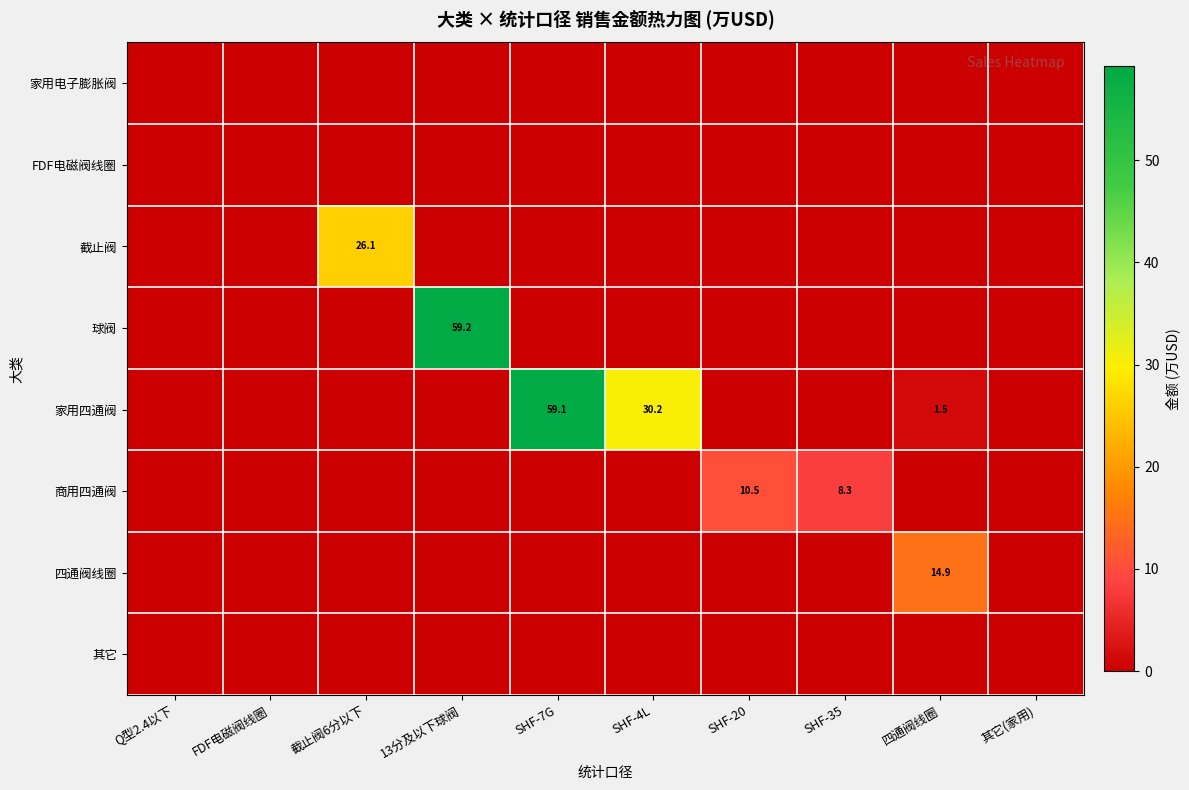

Where is 四通阀线圈 nearest to the value 7?

Q型2.4以下